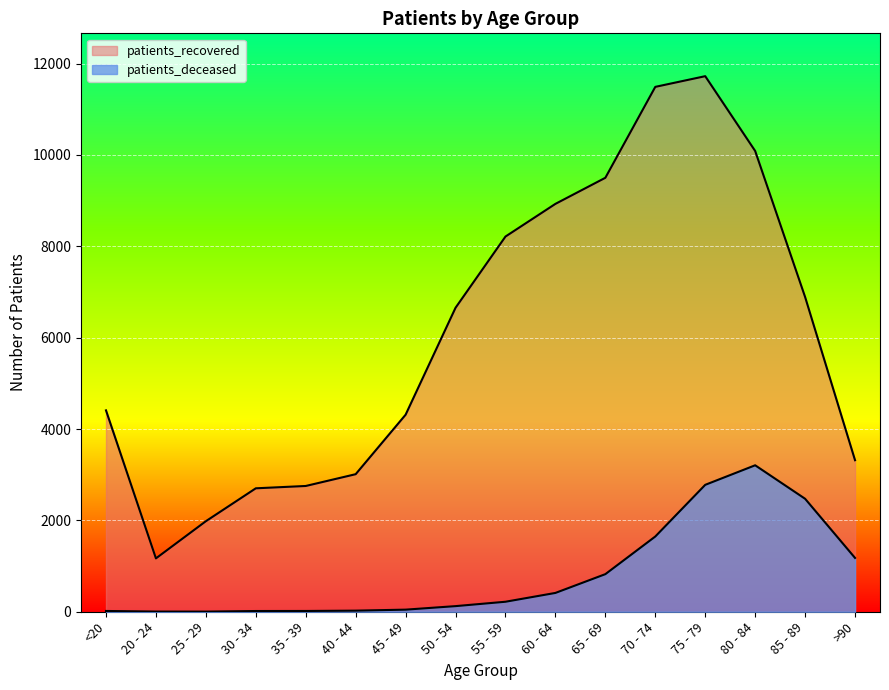

How many lines are shown in the chart?

2